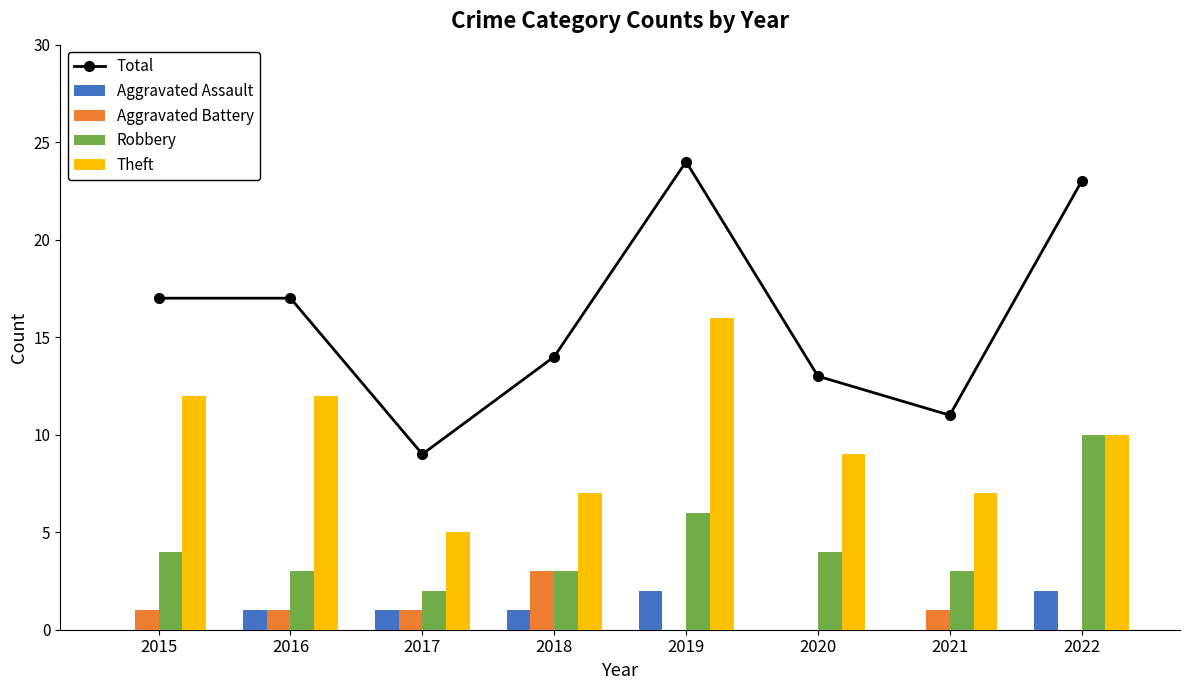

Which series changed the most between 2015 and 2020?

Total